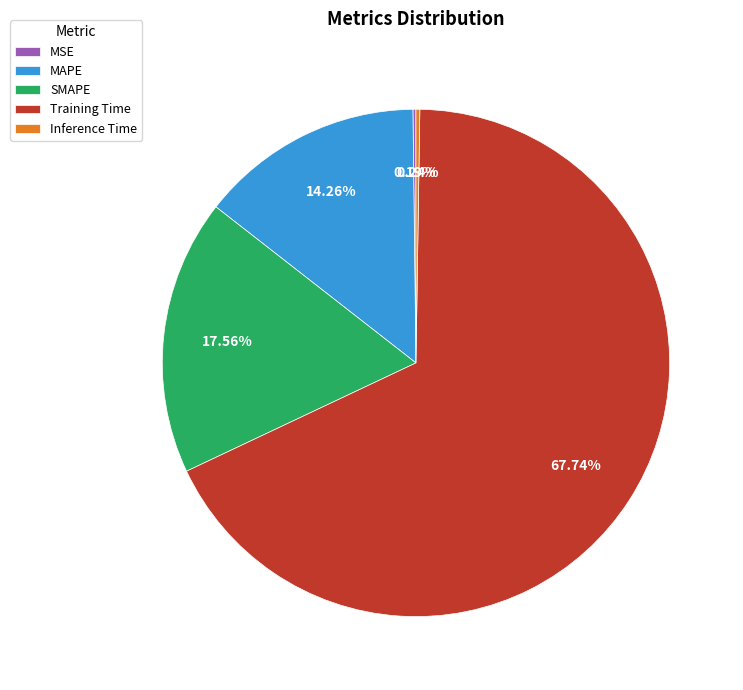

To the nearest percent, what percentage of the pie is MAPE?

14%